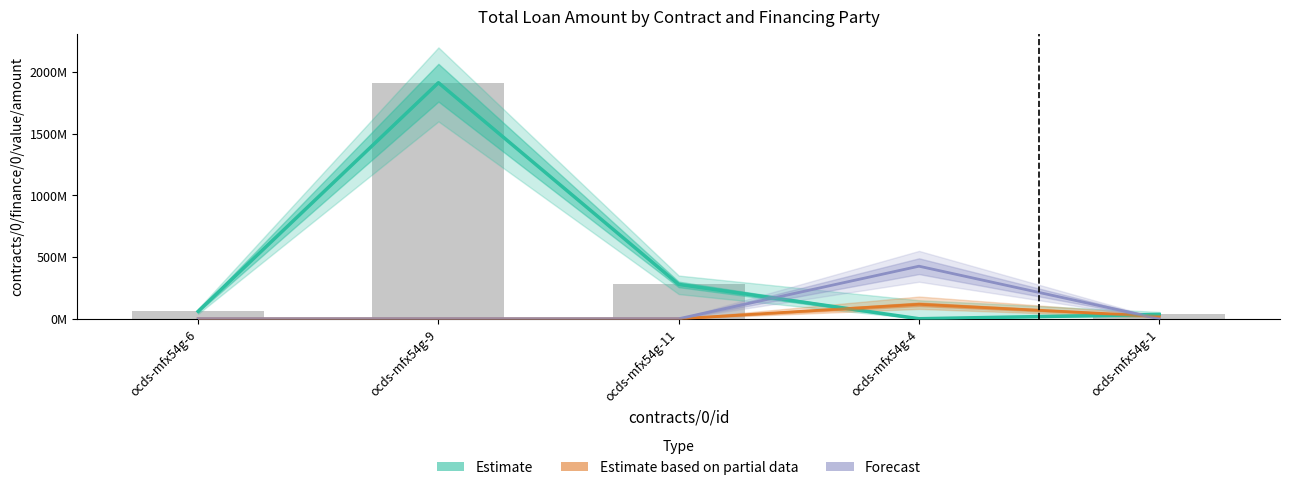

What is the label of the 1st bar from the left?

ocds-mfx54g-6